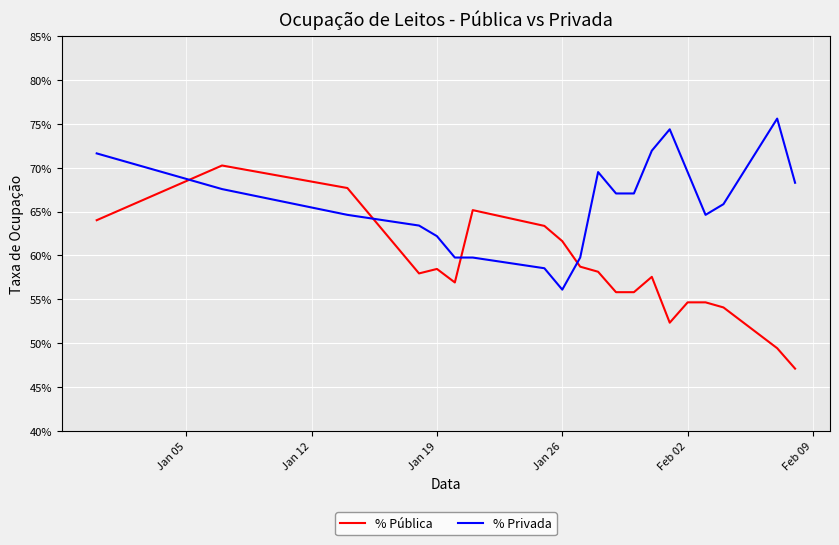

Where is the first local minimum for % Privada?

Jan 26